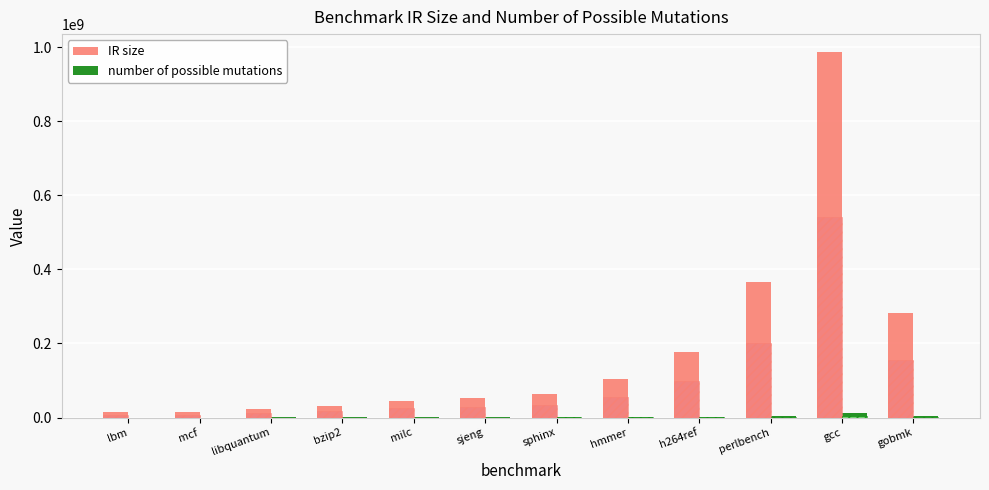

What is the spread (max minus min) of values at libquantum?

23822690